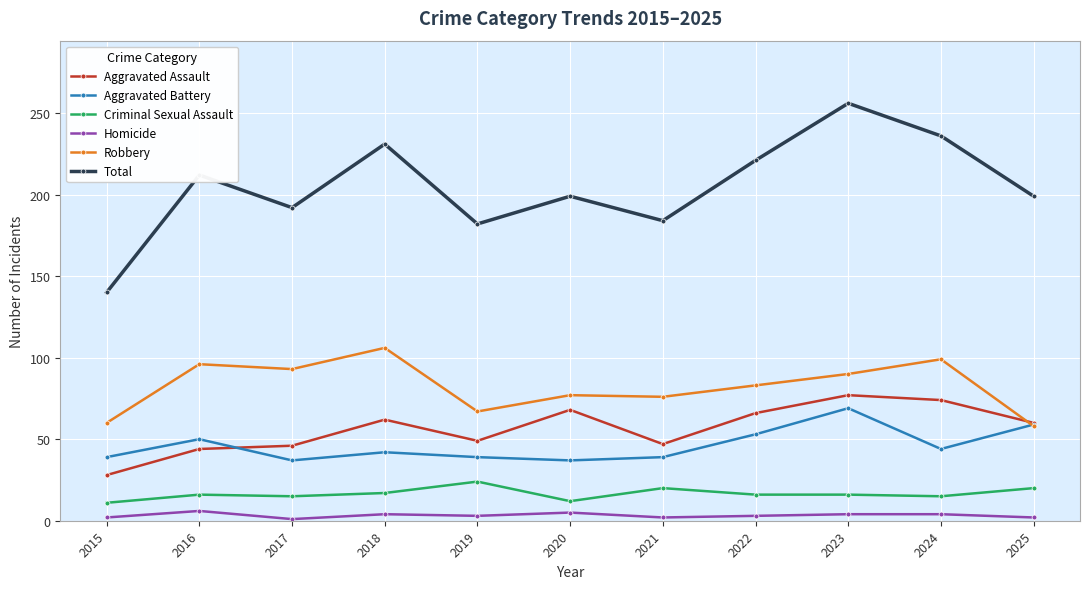

True or false: Total and Criminal Sexual Assault intersect in this chart.

False